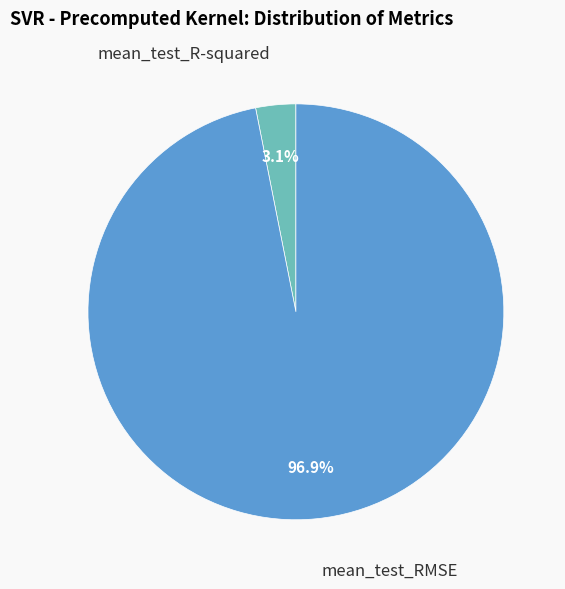

Does any single category account for the majority?

Yes